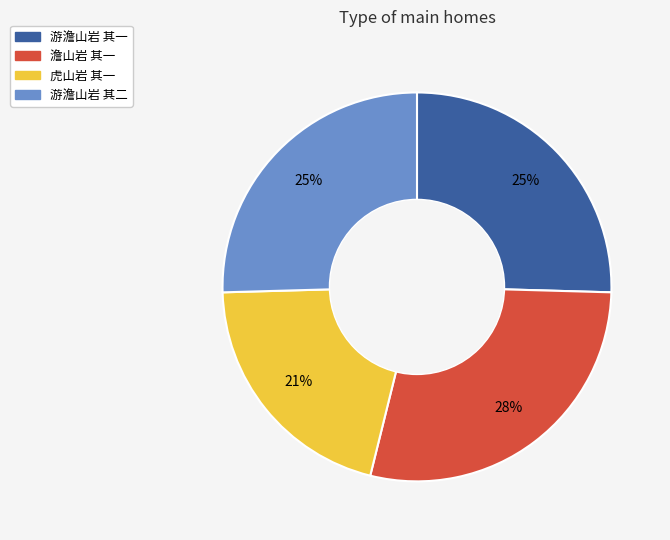

How many slices are in this pie chart?

4